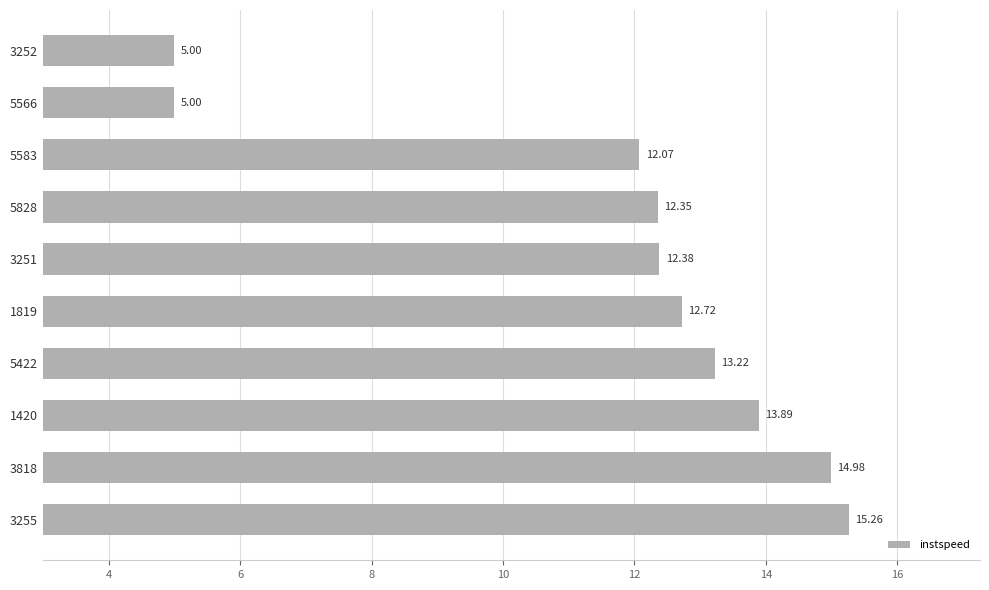

How many data points are less than 12?

2